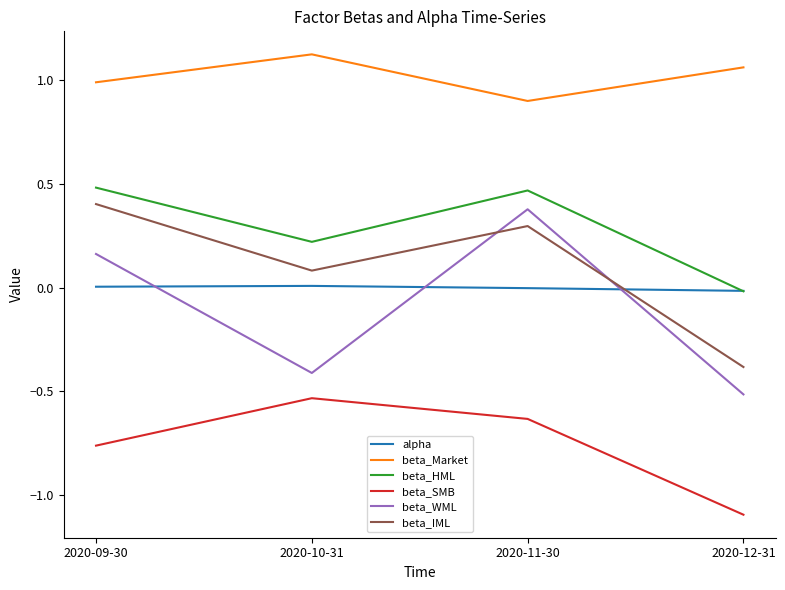

List the labels in order of beta_SMB value, smallest first.

2020-12-31, 2020-09-30, 2020-11-30, 2020-10-31